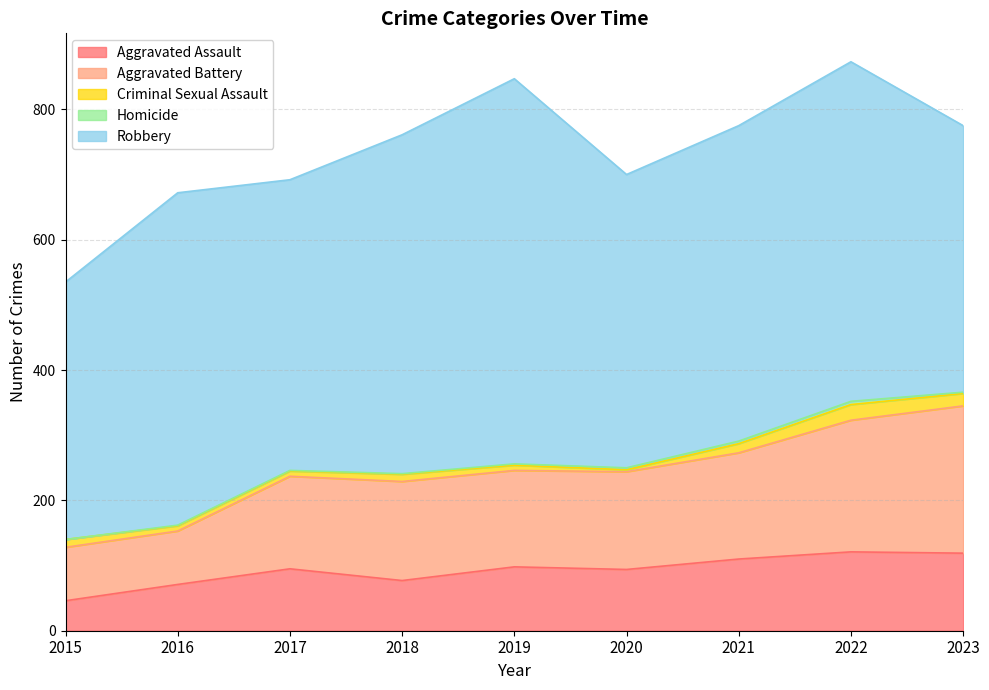

Is the value of Aggravated Battery at 2015 greater than the value of Aggravated Assault at 2015?

Yes